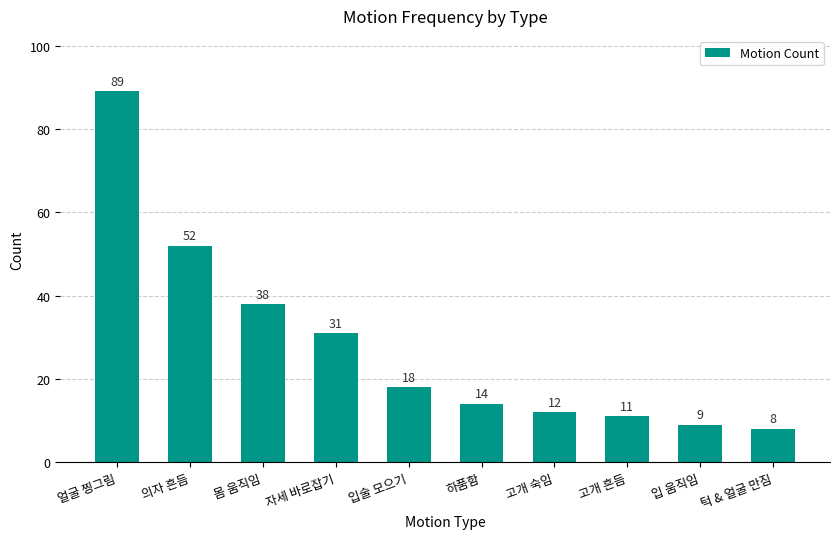

Rank the categories by value from highest to lowest.

얼굴 찡그림, 의자 흔듬, 몸 움직임, 자세 바로잡기, 입술 모으기, 하품함, 고개 숙임, 고개 흔듬, 입 움직임, 턱 & 얼굴 만짐